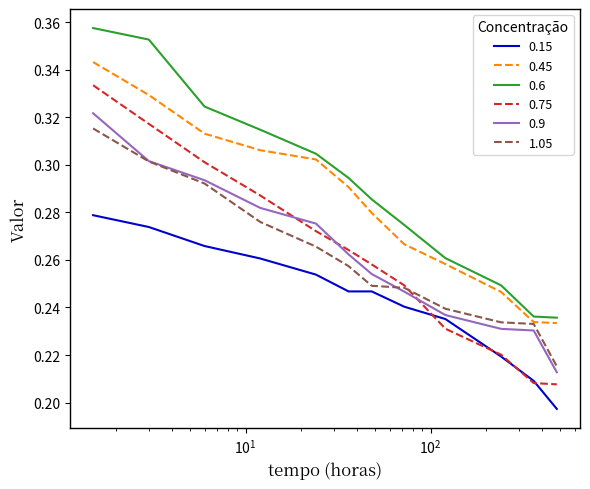

Which series has the largest range (max minus min)?

0.75